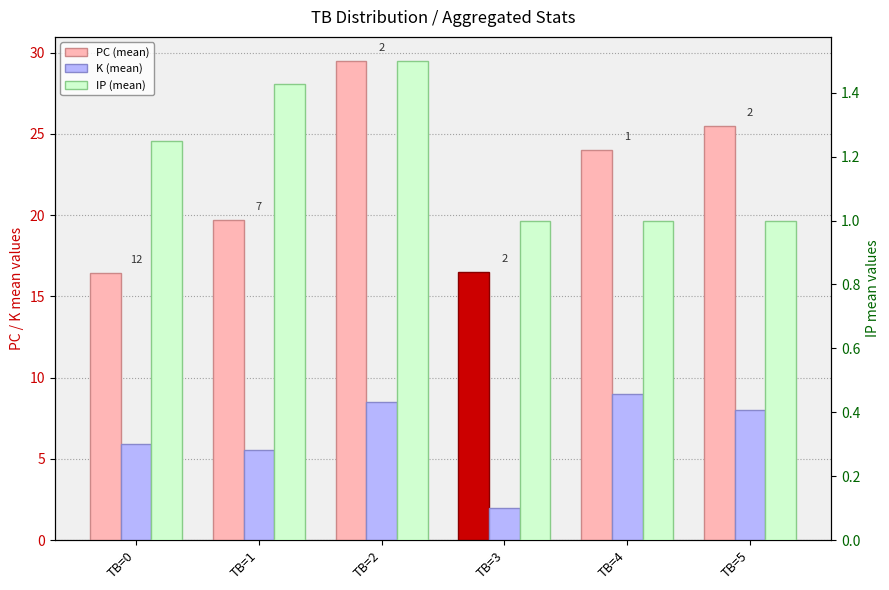

Is the value of K (mean) at TB=2 greater than the value of IP (mean) at TB=5?

Yes